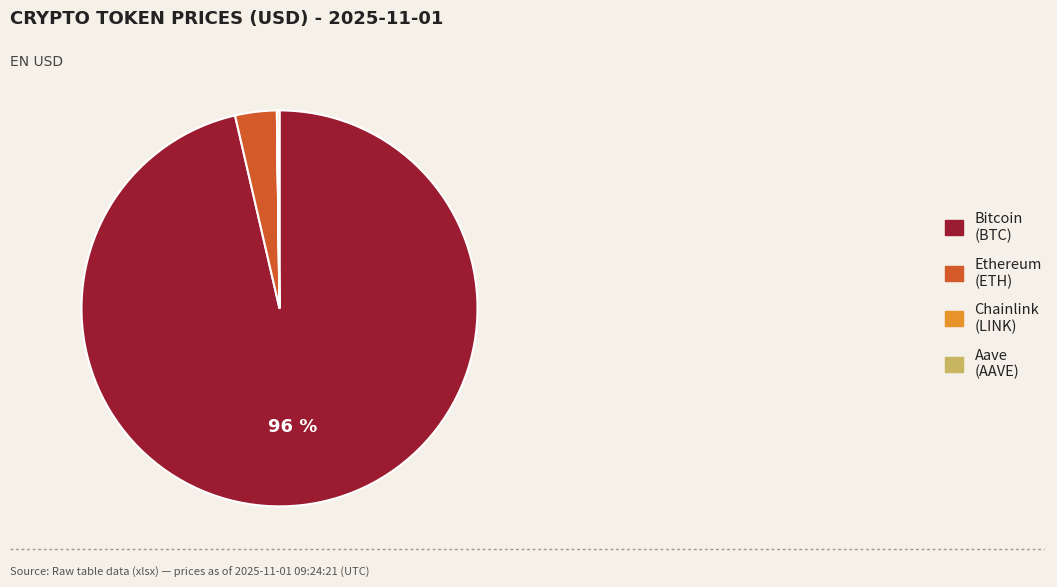

Which slice represents more than half of the pie?

Bitcoin